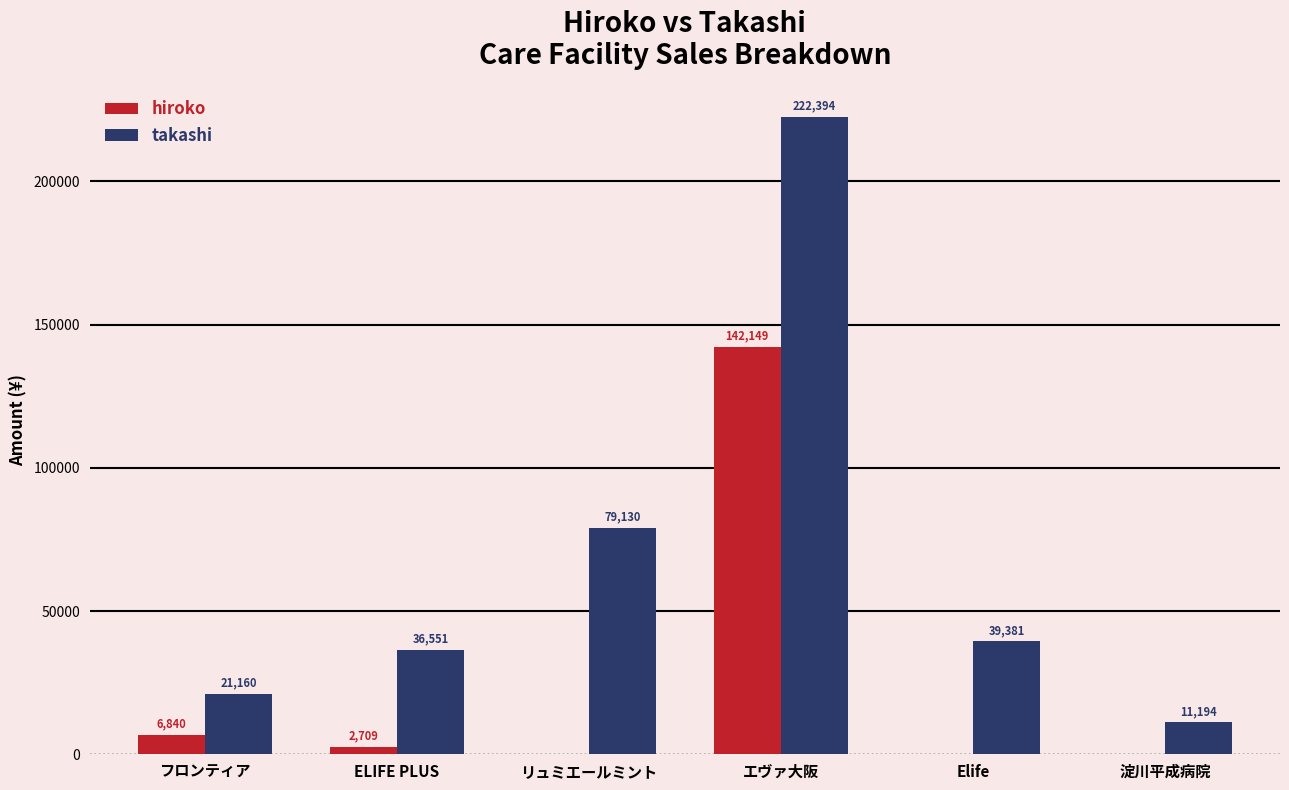

How many distinct data groups are displayed?

2